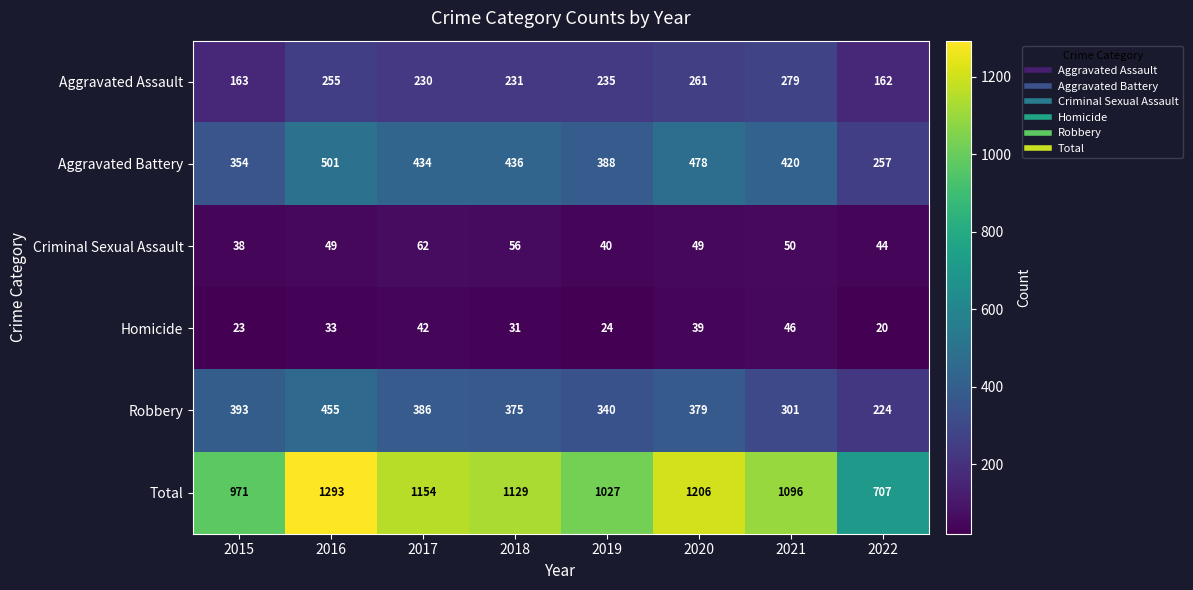

What is the greatest value displayed?

1293